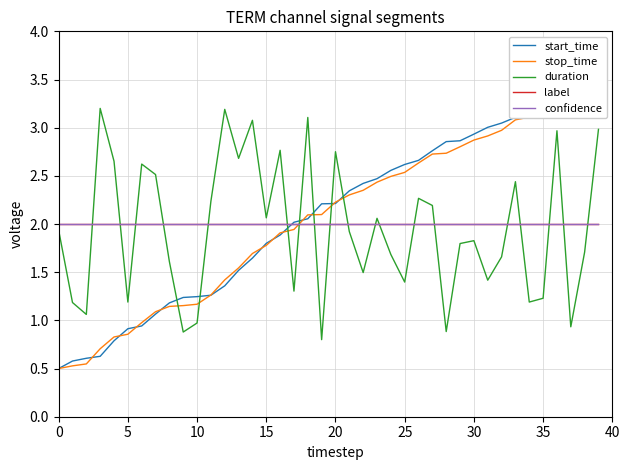

What is the approximate value of confidence at 29?

2.0